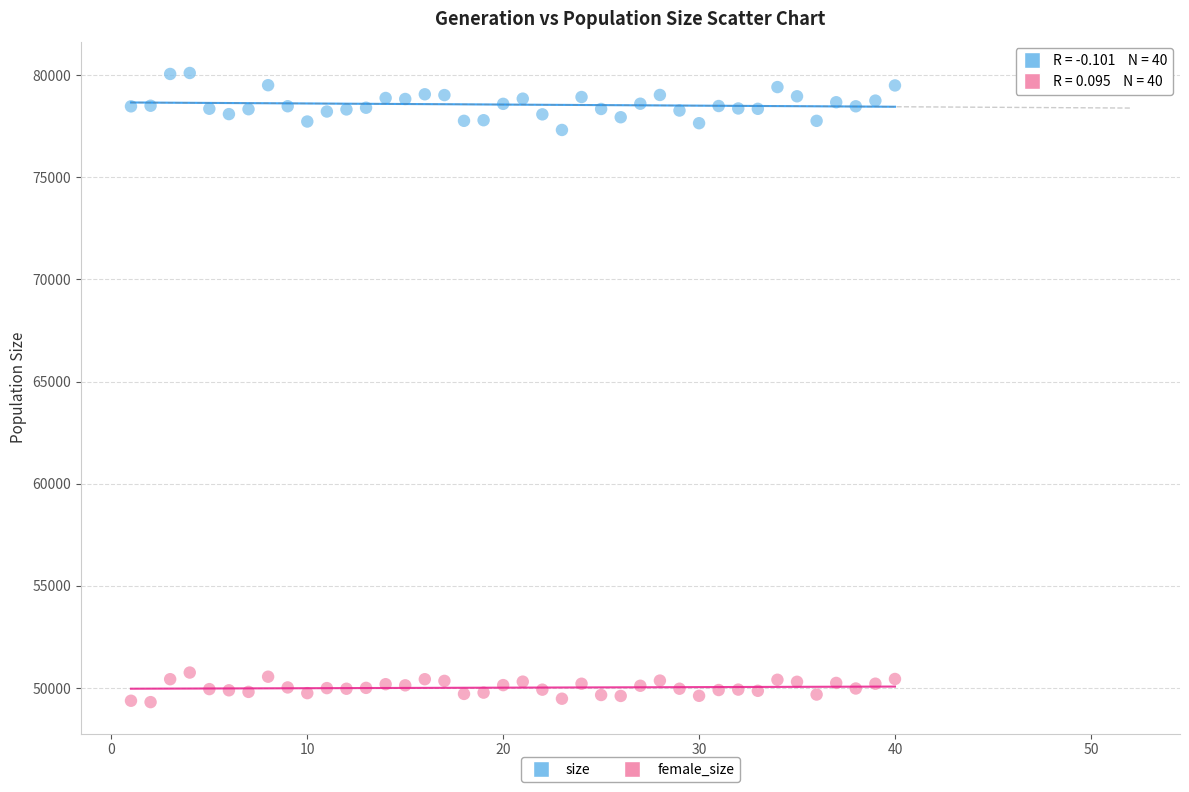

Which series has the largest Y range (max minus min)?

size